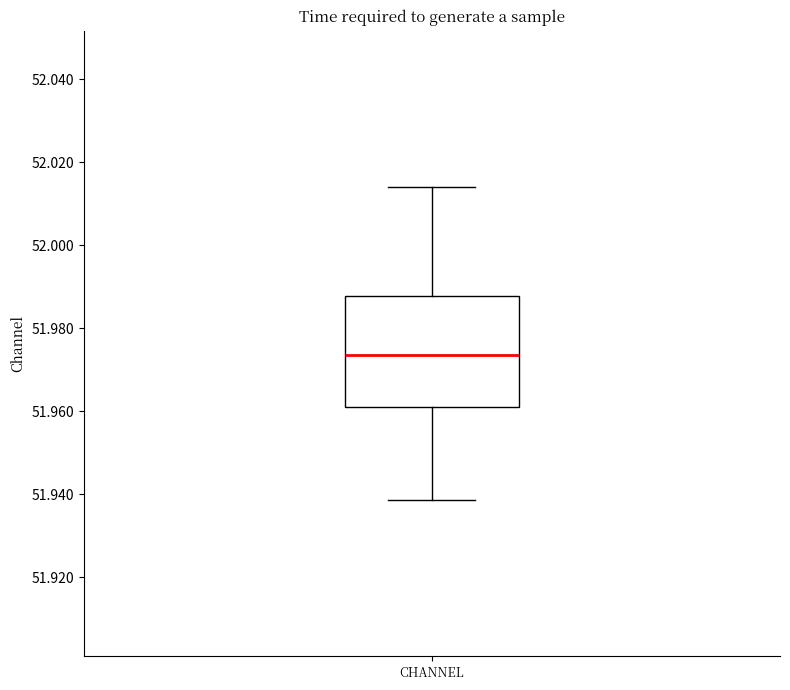

Where does the median line of the box for CHANNEL sit on the y-axis? The values are not printed on the chart, so give them approximately, as read against the axis.

51.974